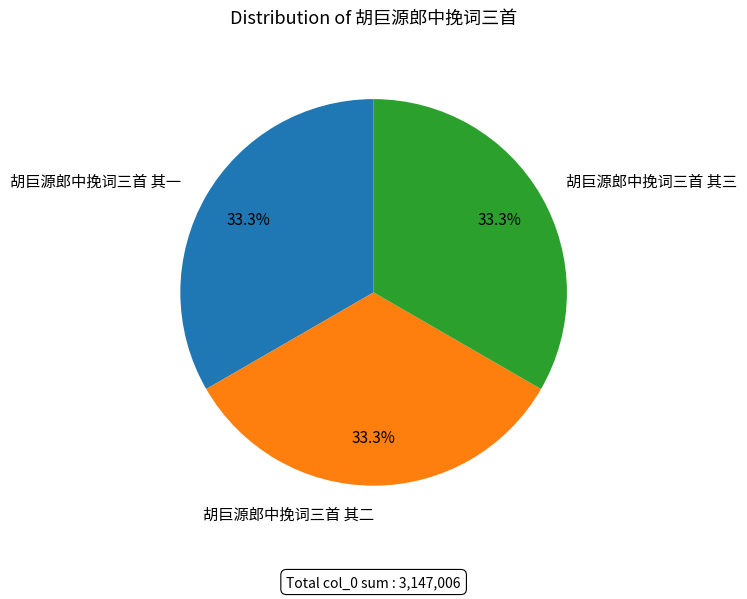

Count the number of slices in the pie.

3